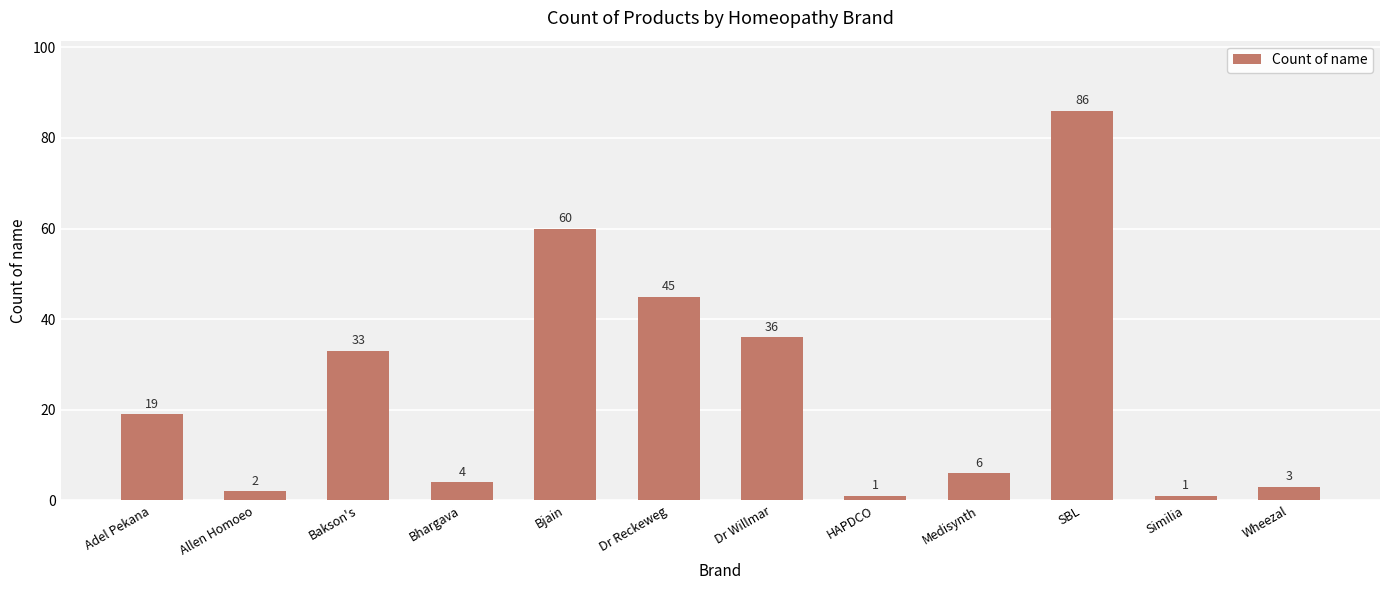

What is the average value?

25